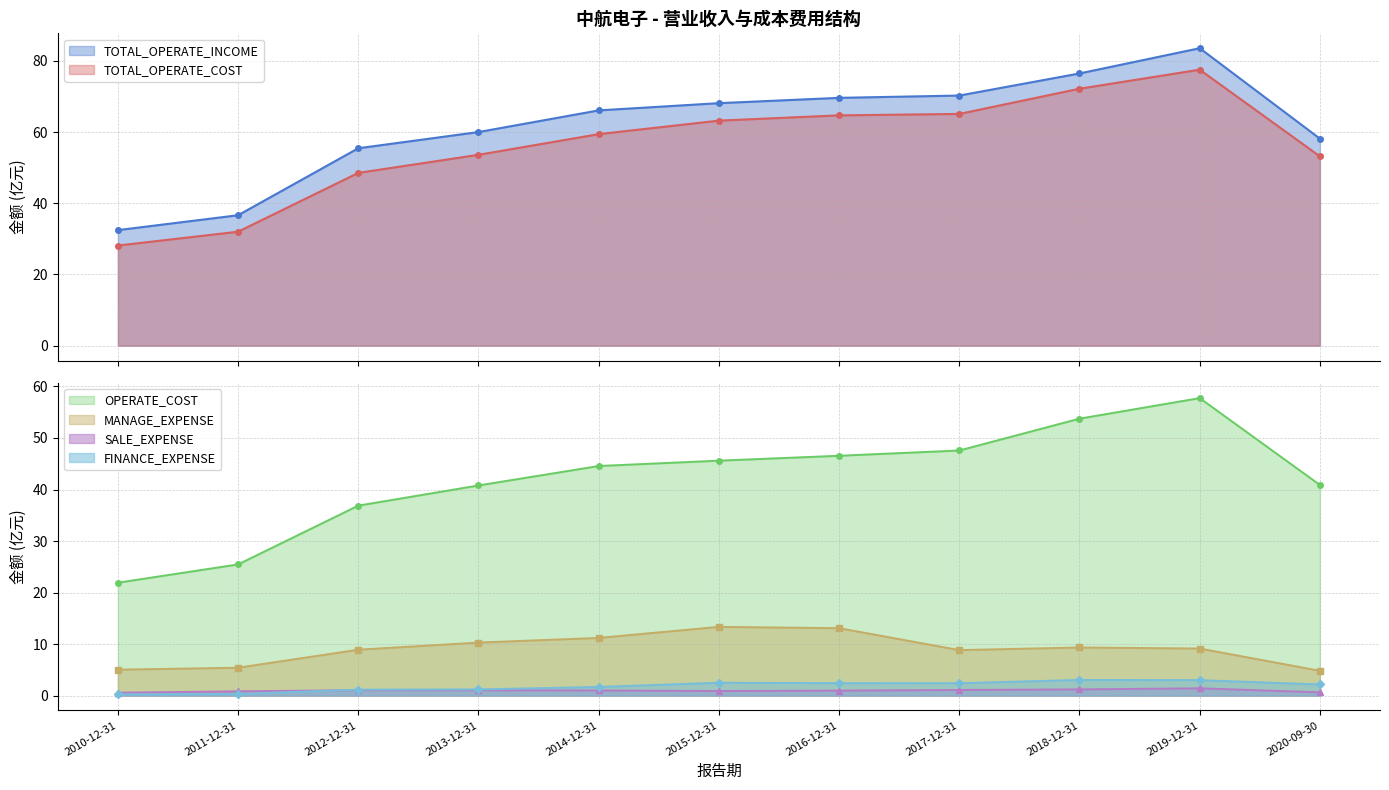

What are all the series names shown in the legend?

TOTAL_OPERATE_INCOME, TOTAL_OPERATE_COST, OPERATE_COST, SALE_EXPENSE, MANAGE_EXPENSE, FINANCE_EXPENSE